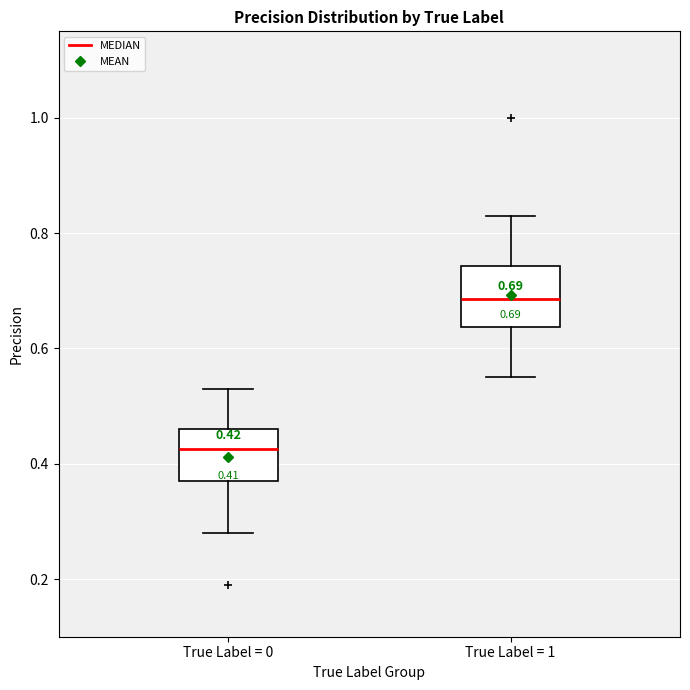

Which box has the lowest median line?

True Label = 0